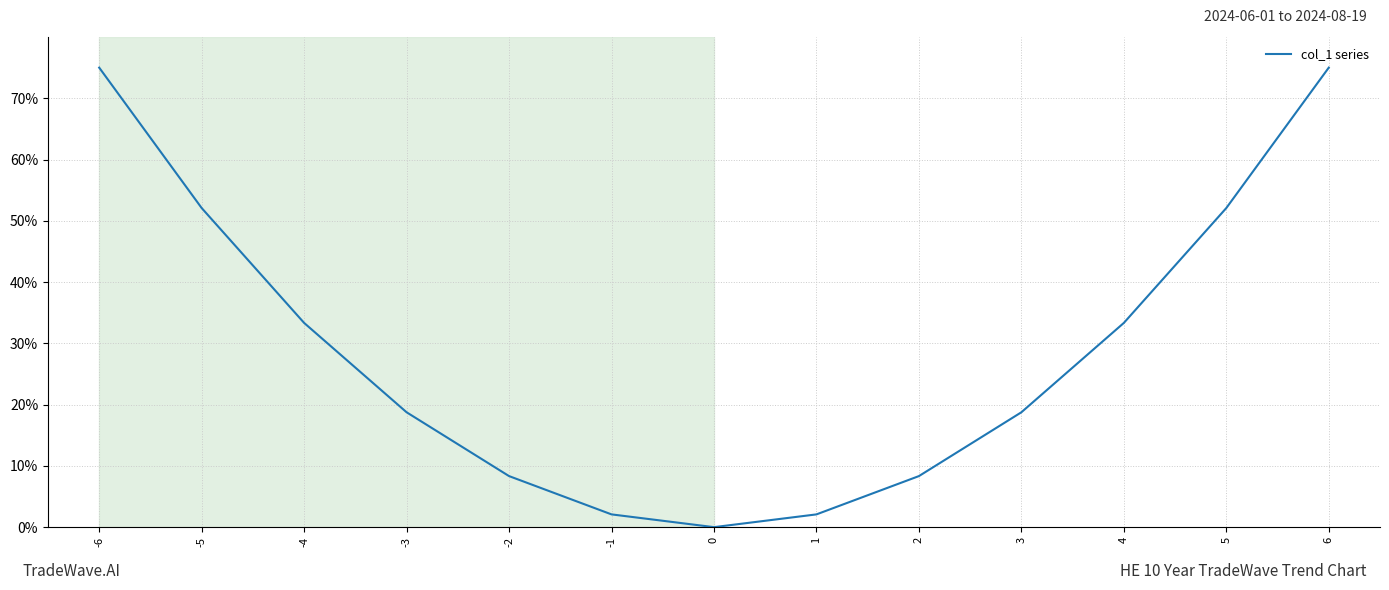

Reading right to left, what are all the values shown in this chart?

6=75.0	5=52.1	4=33.3	3=18.8	2=8.3	1=2.1	0=0.0	-1=2.1	-2=8.3	-3=18.8	-4=33.3	-5=52.1	-6=75.0